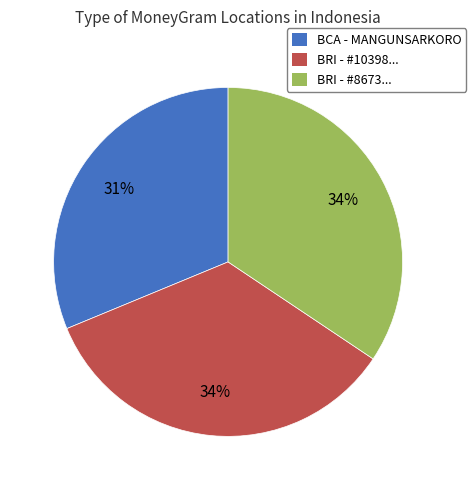

Which category has the smallest portion of the pie?

BCA - MANGUNSARKORO